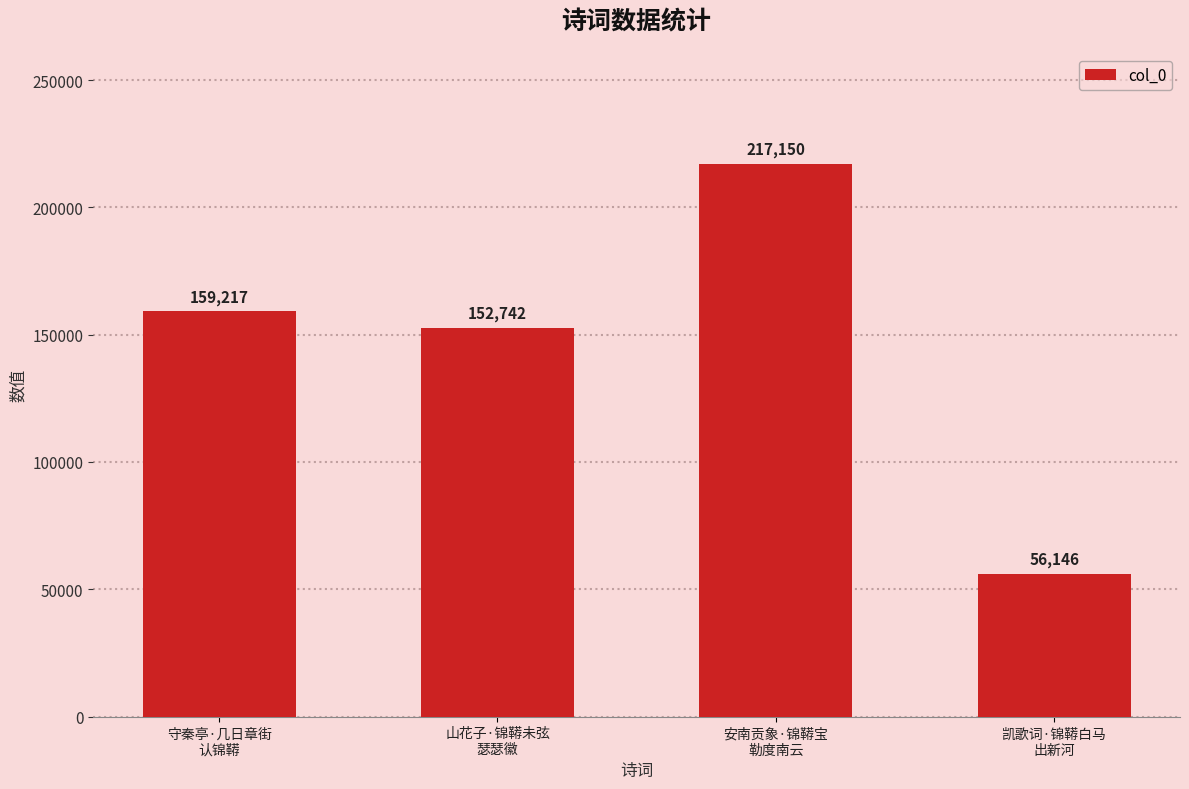

Between 安南贡象·锦鞯宝
勒度南云 and 守秦亭·几日章街
认锦鞯, which is larger?

安南贡象·锦鞯宝
勒度南云